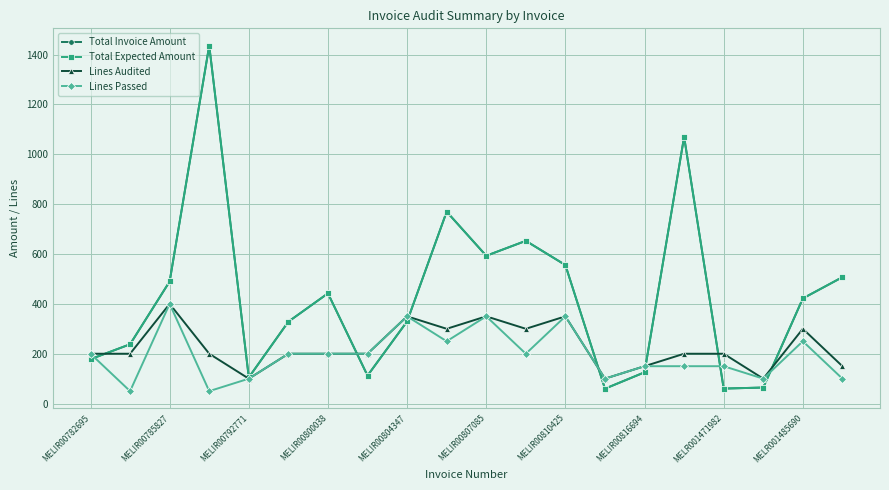

Which series has the largest total across all categories?

Total Invoice Amount